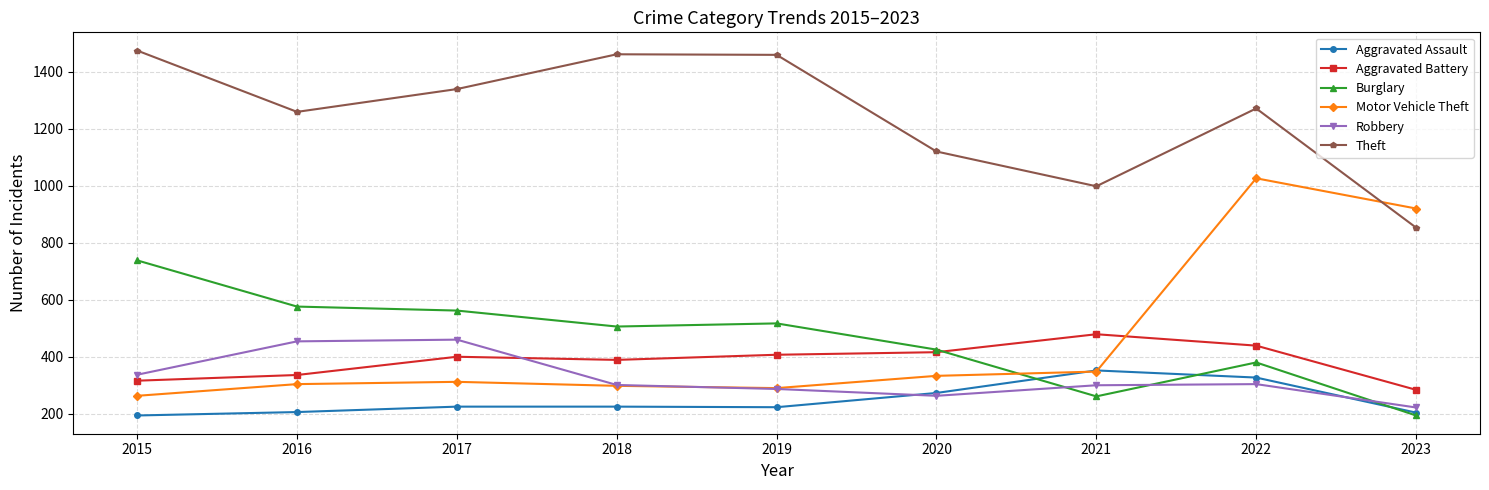

How many distinct data groups are displayed?

6